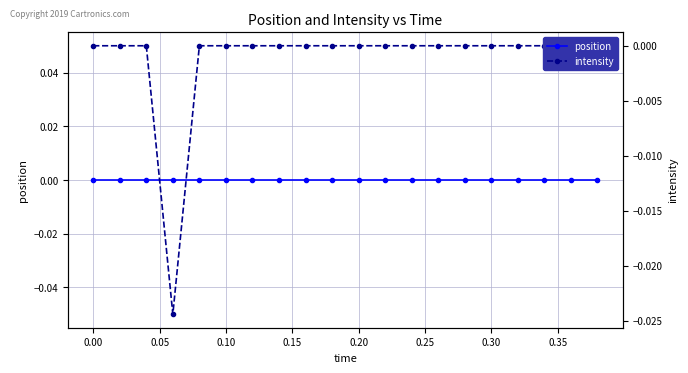

What are all the series names shown in the legend?

position, intensity